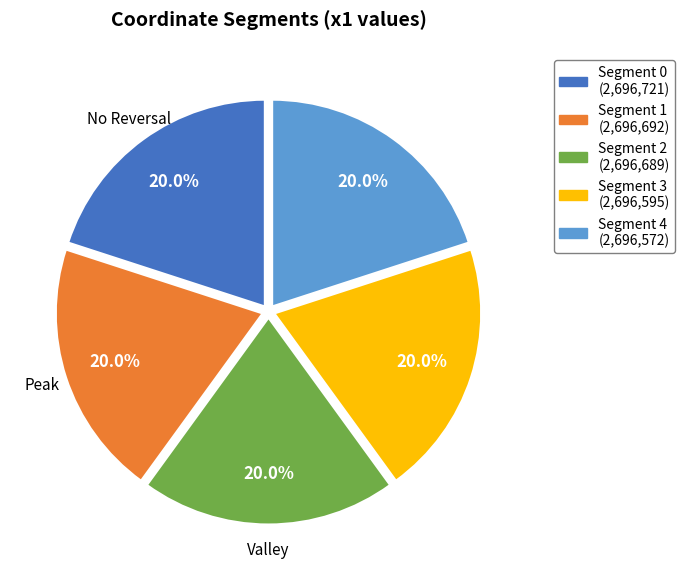

Is there any slice that represents more than half of the pie?

No